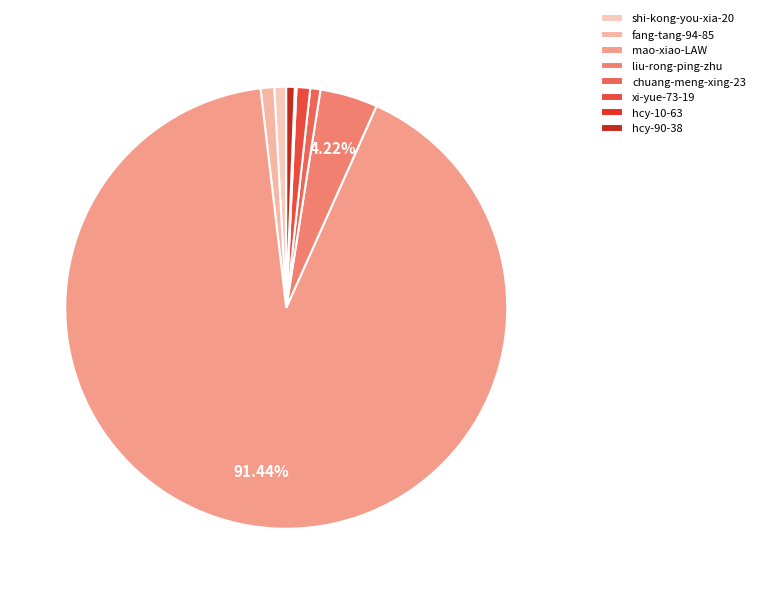

Approximately how many times larger is the value at chuang-meng-xing-23 compared to fang-tang-94-85?

0.8